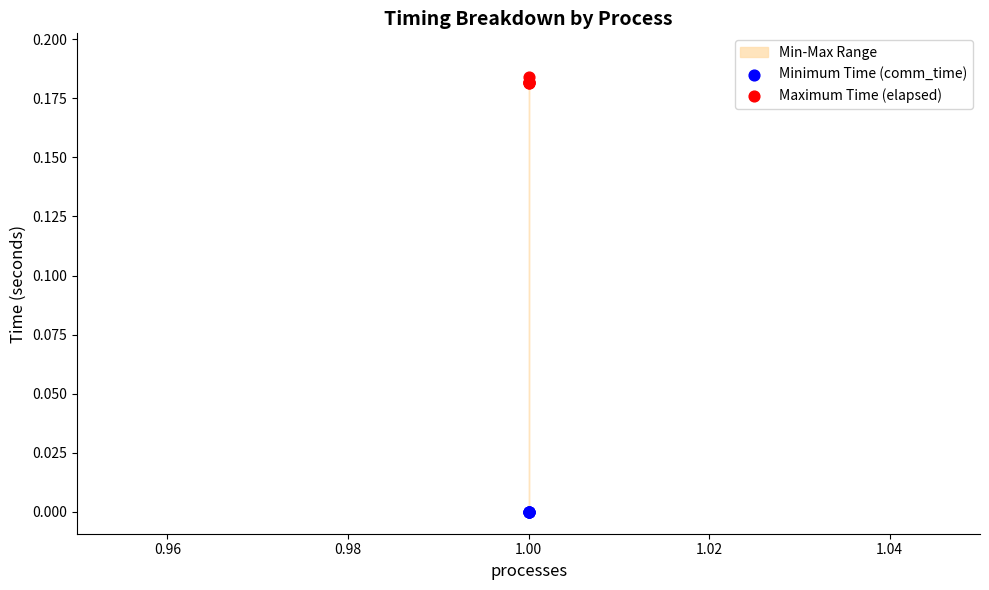

Which series contains the highest Y value?

Maximum Time (elapsed)